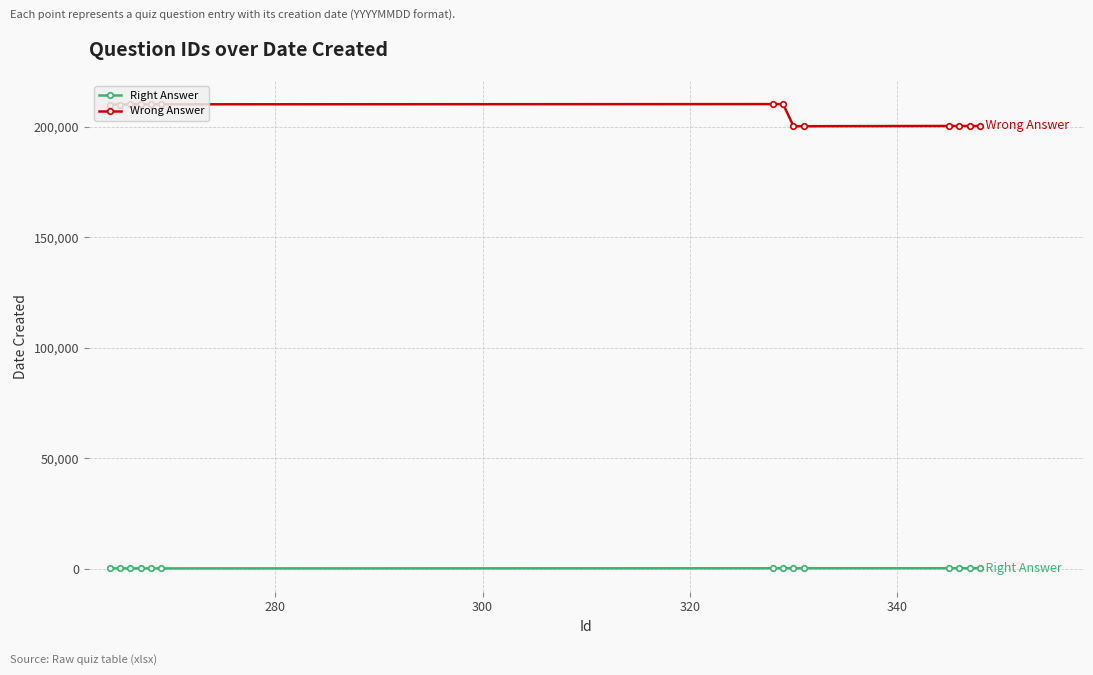

What is the difference between the maximum and minimum values in the Wrong Answer series?

10000